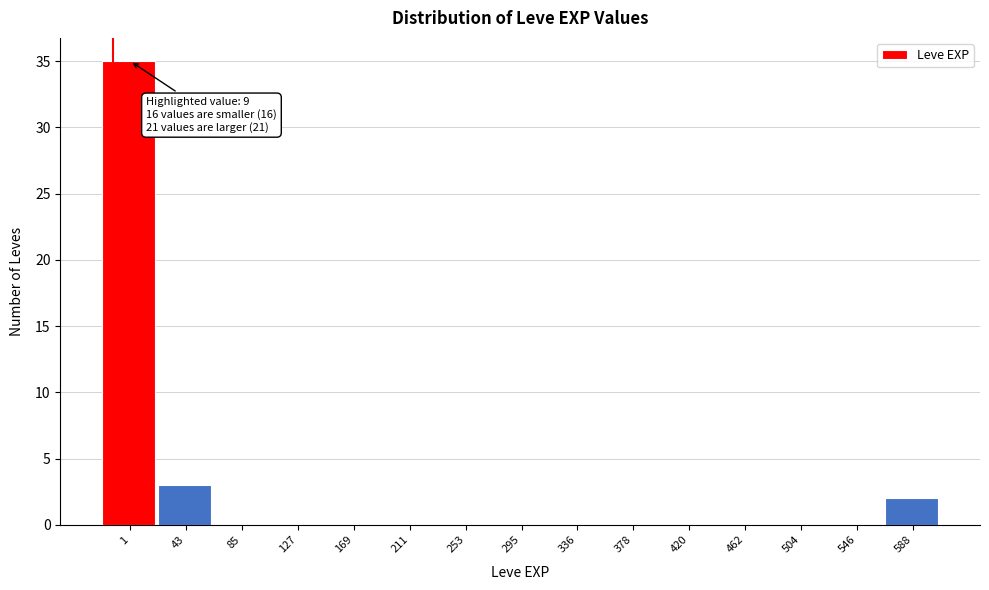

Reading left to right, list all the values displayed in this chart.

1=35	43=3	85=0	127=0	169=0	211=0	253=0	295=0	336=0	378=0	420=0	462=0	504=0	546=0	588=2